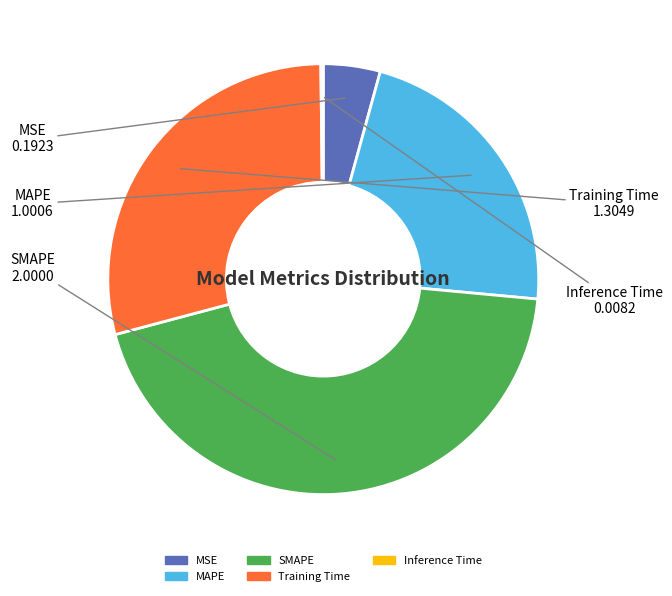

Does MAPE account for over 50% of the chart?

No